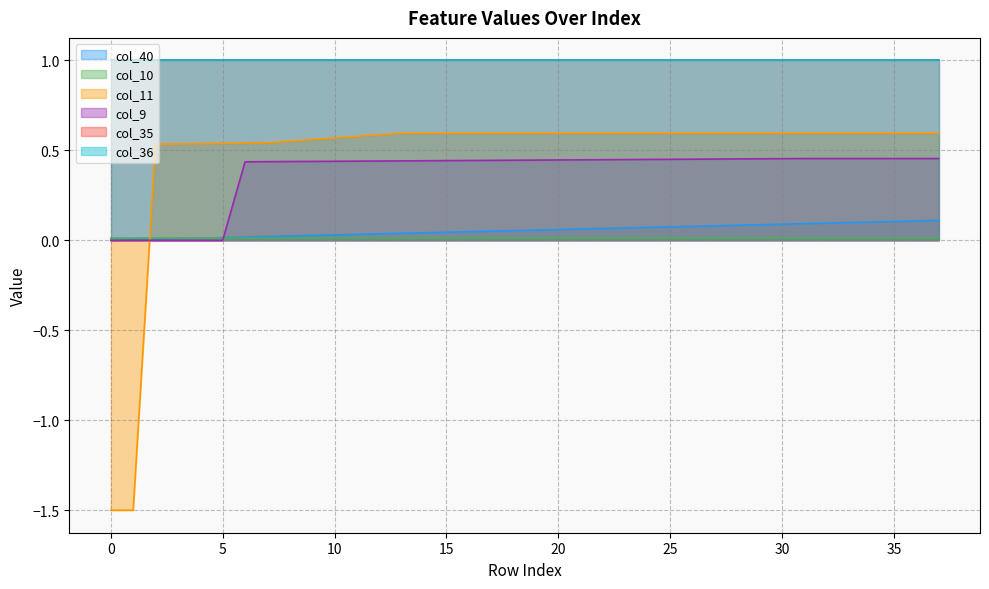

True or false: col_11 has a value of 0.6 at 28.

True